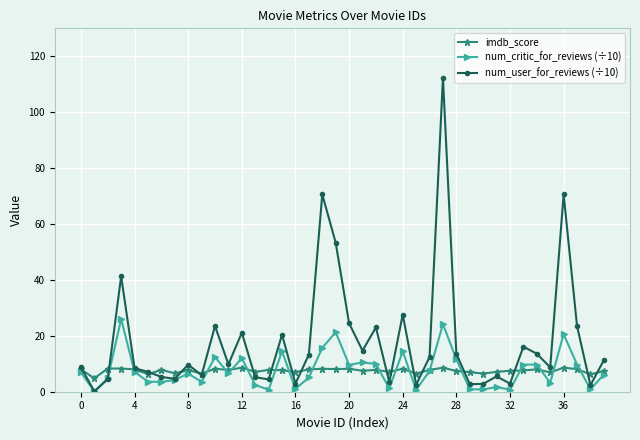

Which series has the largest range (max minus min)?

num_user_for_reviews (÷10)